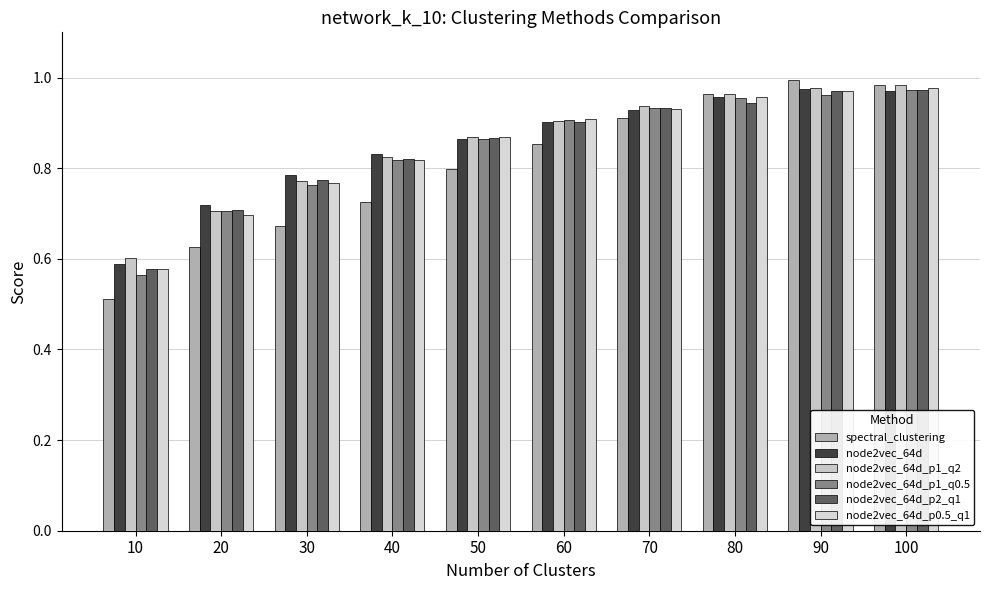

At which category does the chart reach its minimum across all series?

10